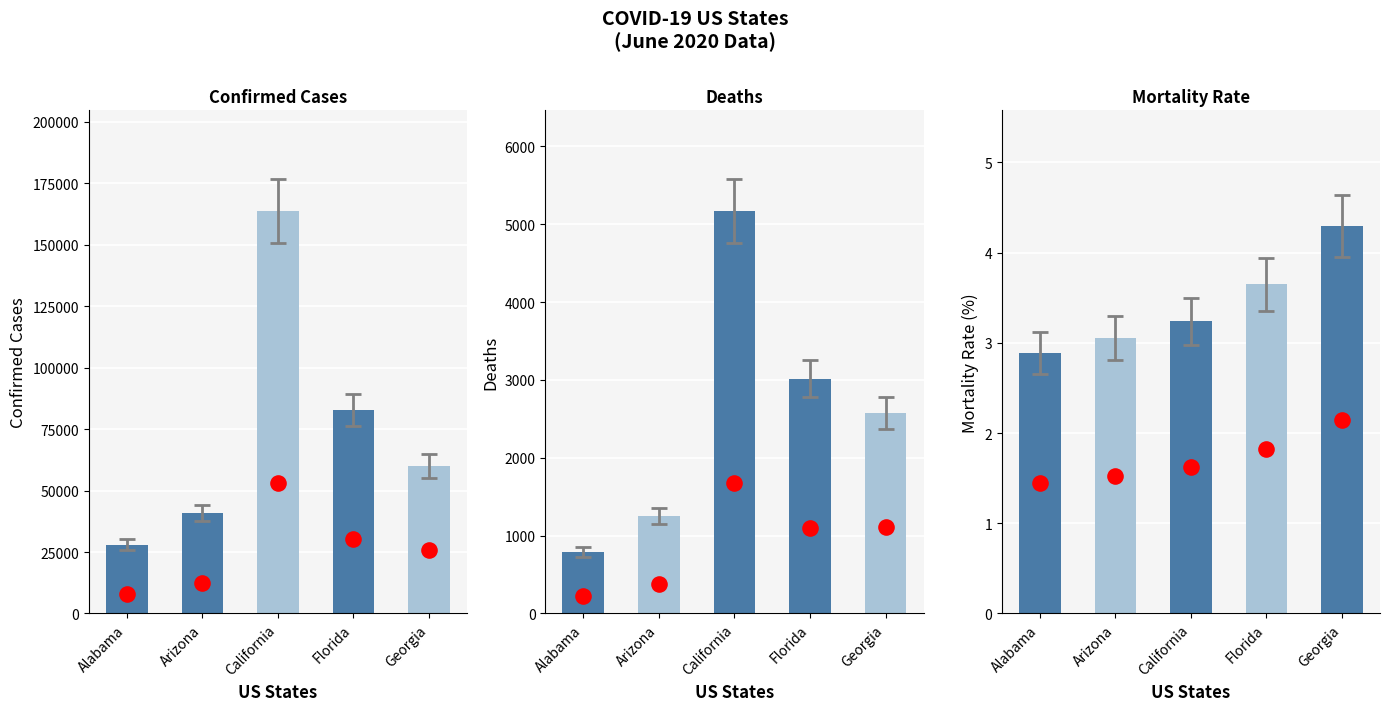

Which series reaches the minimum Y coordinate?

Mortality_Rate